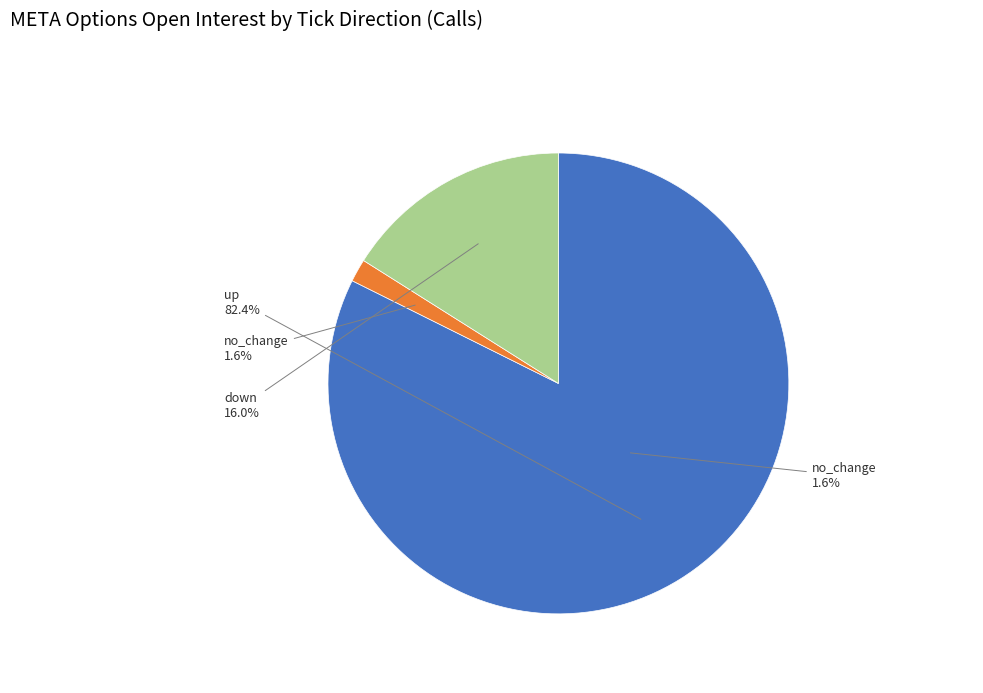

Which category has the biggest portion of the pie?

up